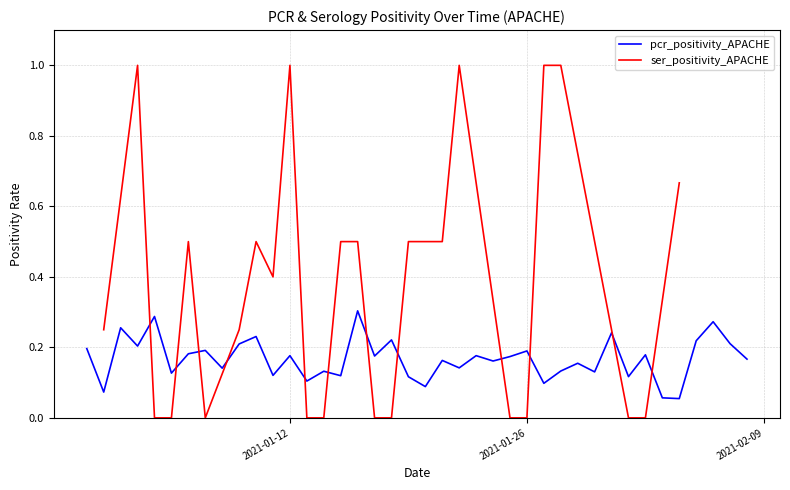

Rank the series by their average value, from highest to lowest.

ser_positivity_APACHE, pcr_positivity_APACHE